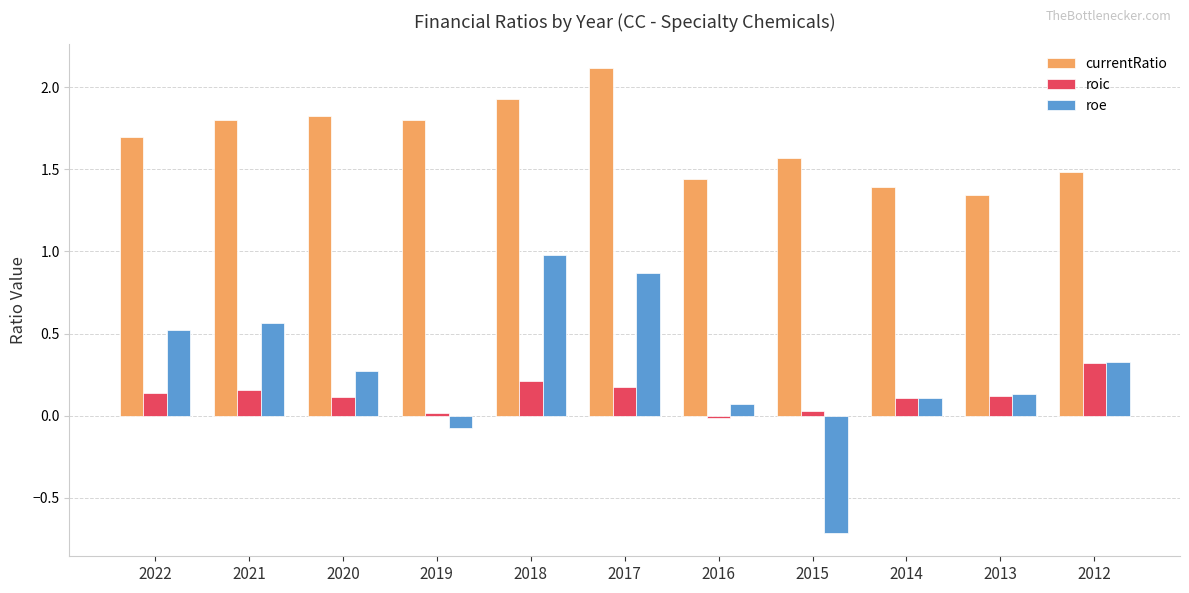

At which label does roe reach its minimum?

2015